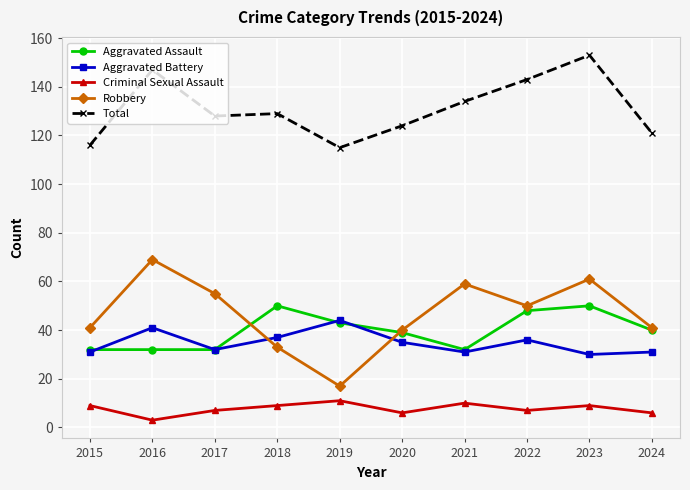

The value of Aggravated Assault at 2017 is 32. True or false?

True